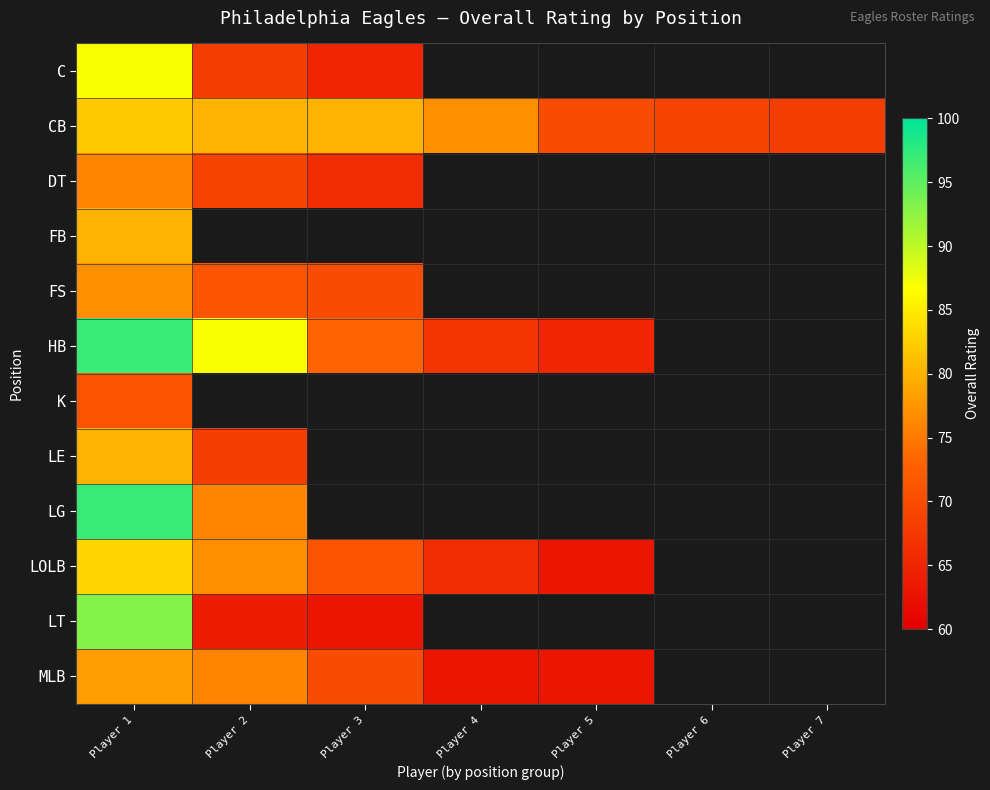

At which category is the sum across all series the highest?

Player 1